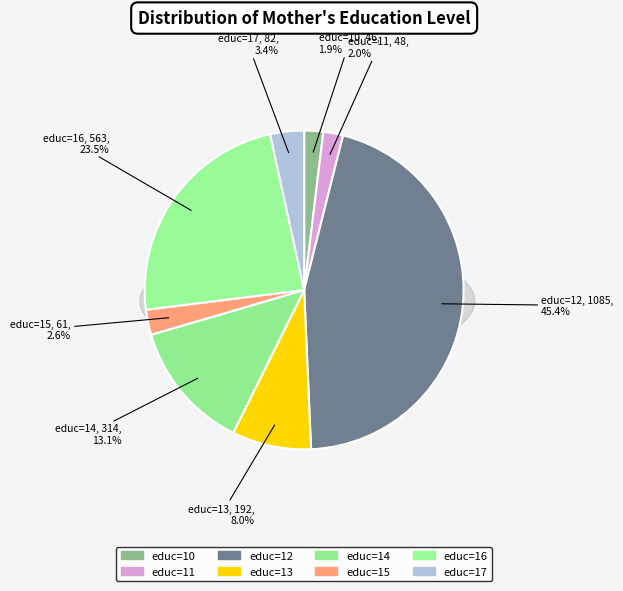

How many slices are in this pie chart?

8